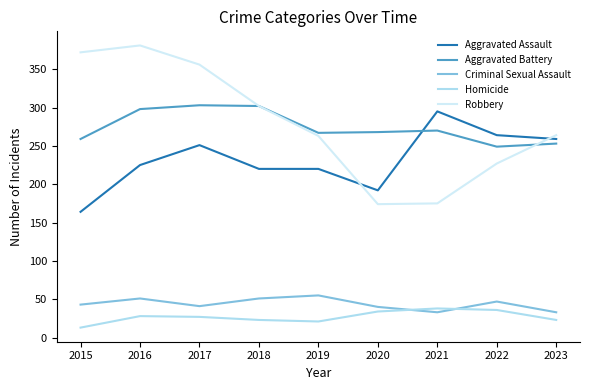

True or false: Aggravated Assault has a value of 268 at 2020.

False